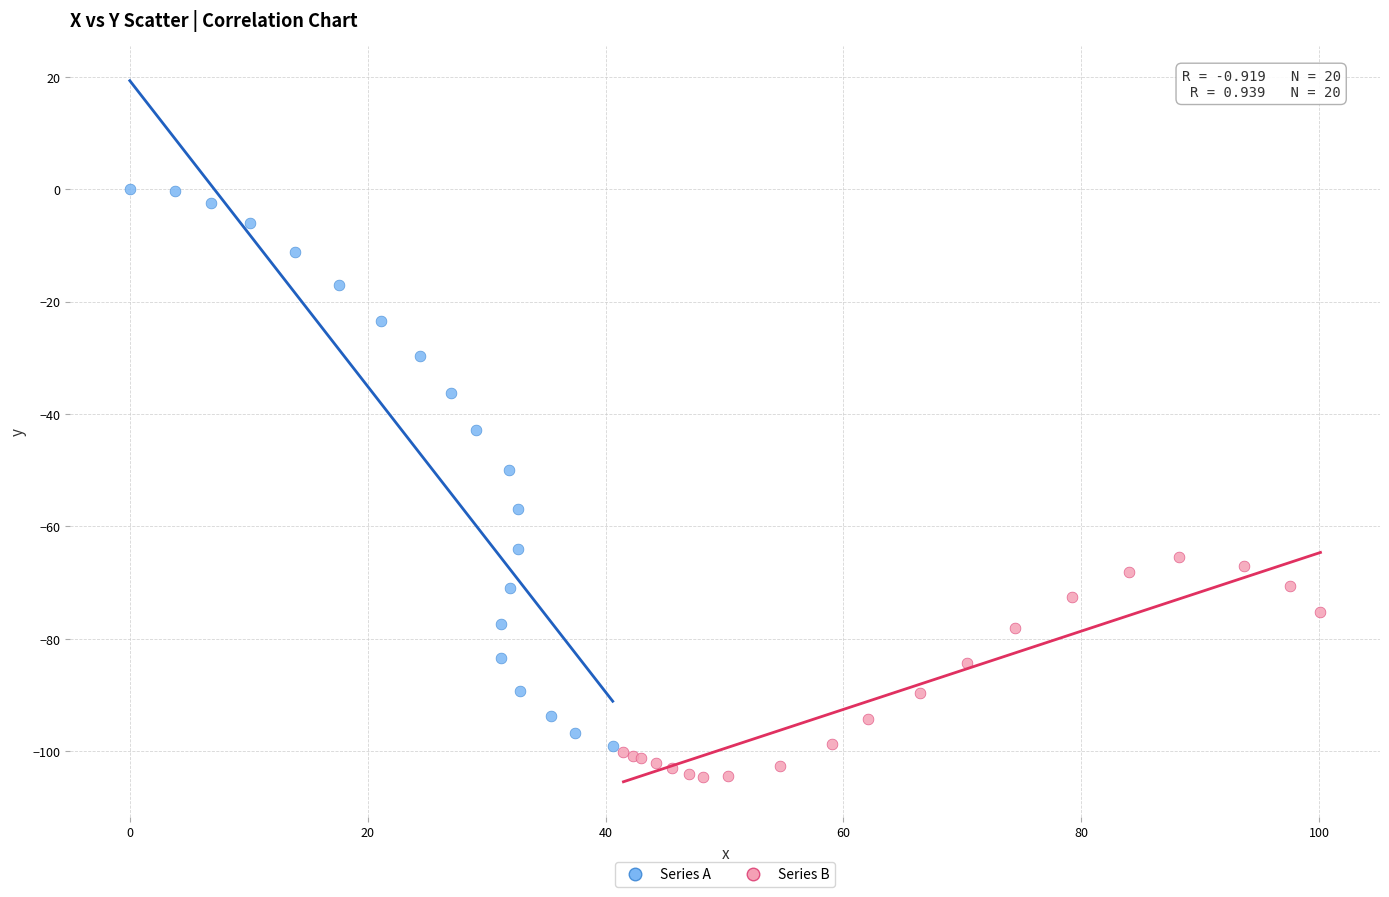

Which series contains the lowest Y value?

Series B